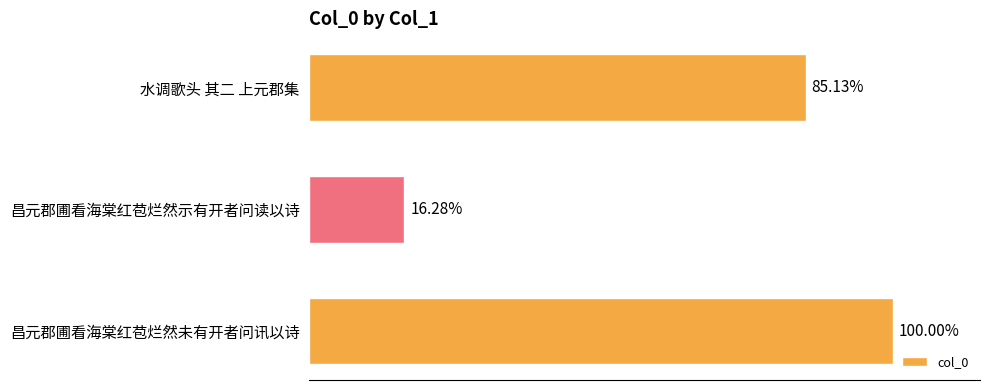

Are the bars grouped side by side (vs. stacked)?

No